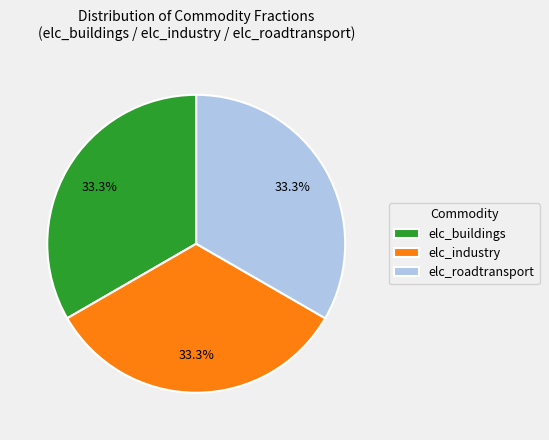

How much of the chart is everything except elc_industry?

66.7%